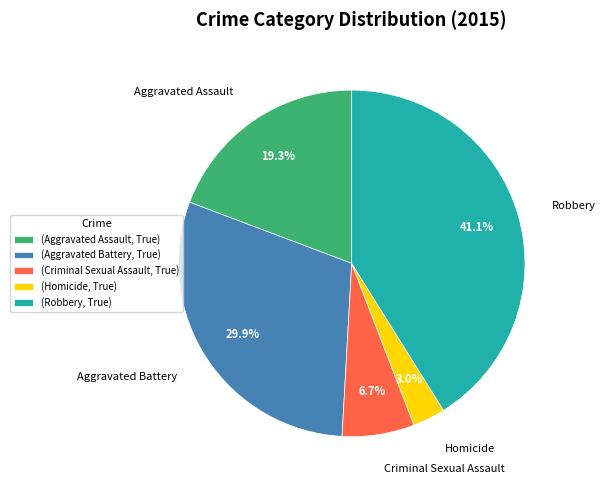

To the nearest percent, what is the combined percentage of Robbery and Aggravated Battery?

71%